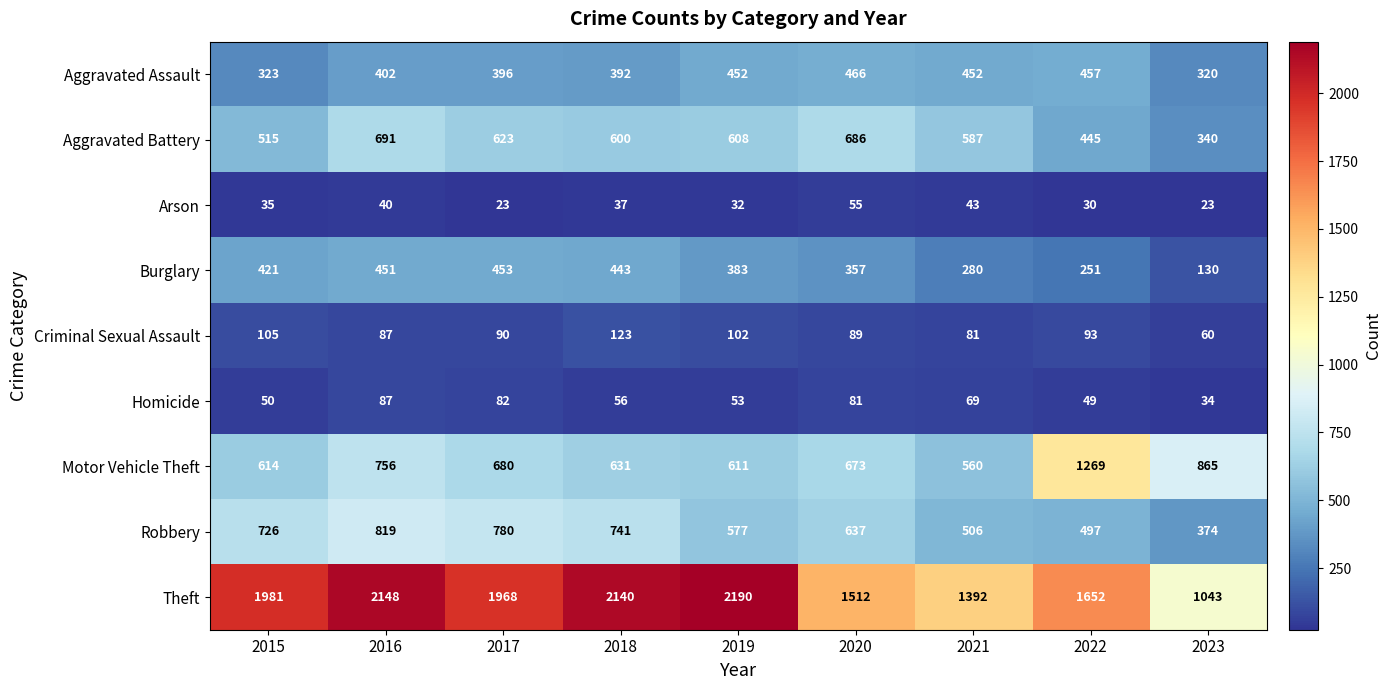

What is the spread (max minus min) of values at 2016?

2108